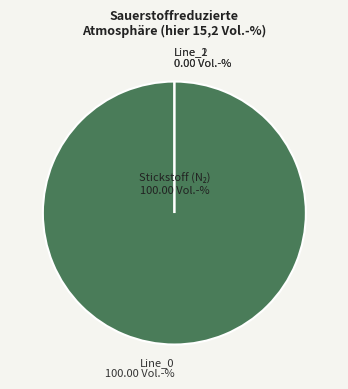

Which category accounts for the majority?

Line_0